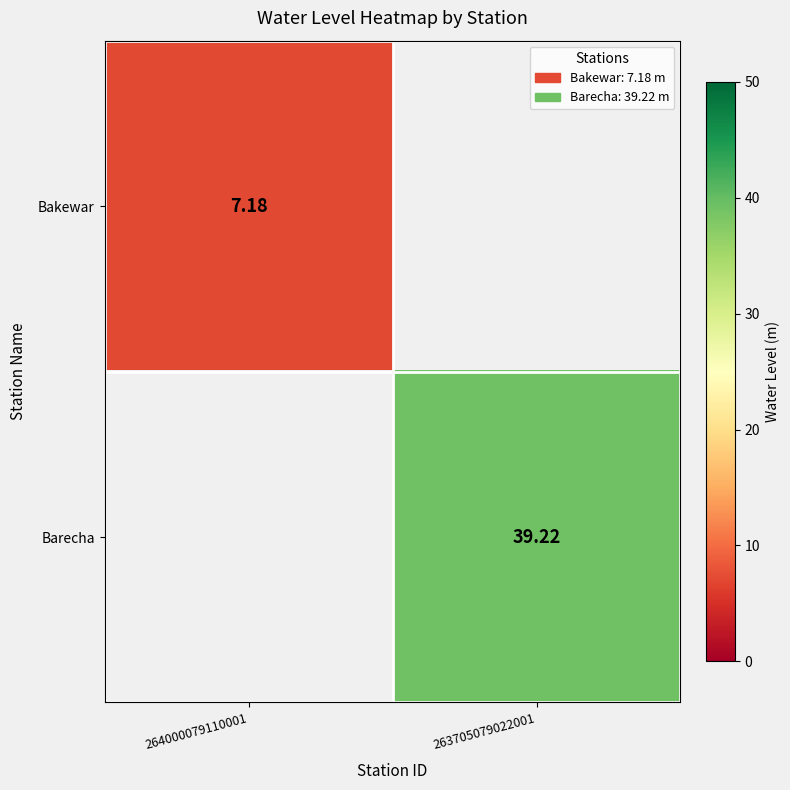

At how many categories does at least one series exceed 25?

1